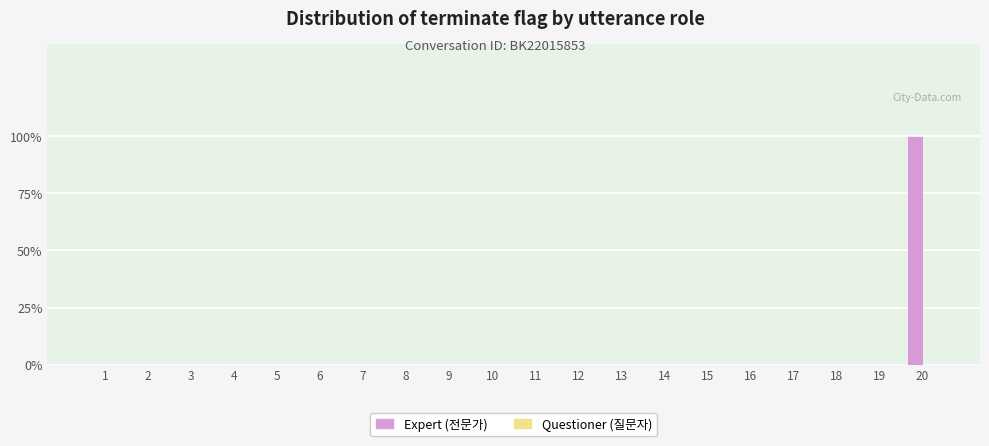

Are the bars grouped side by side (vs. stacked)?

No